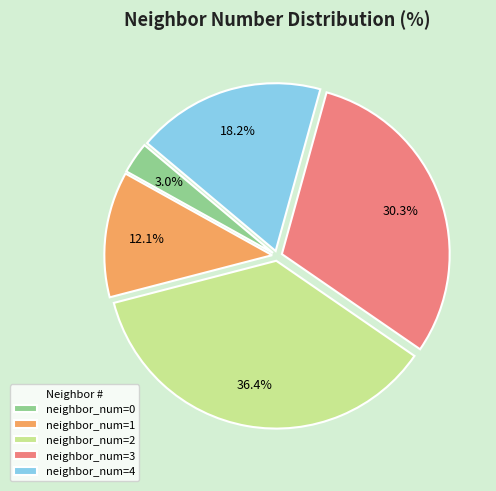

Does neighbor_num=3 account for over 50% of the chart?

No